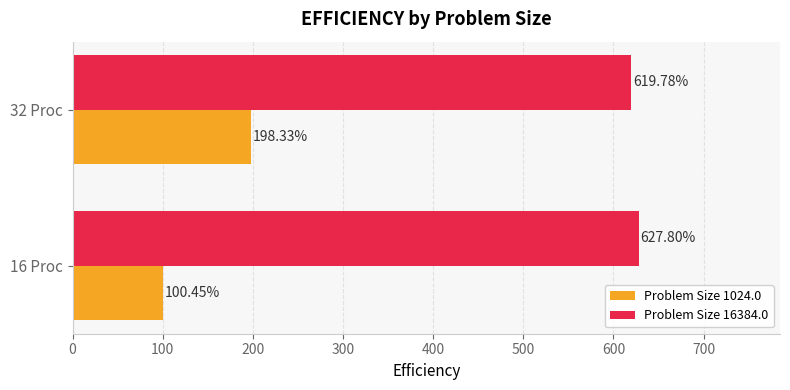

Which series has the largest range (max minus min)?

Problem Size 1024.0